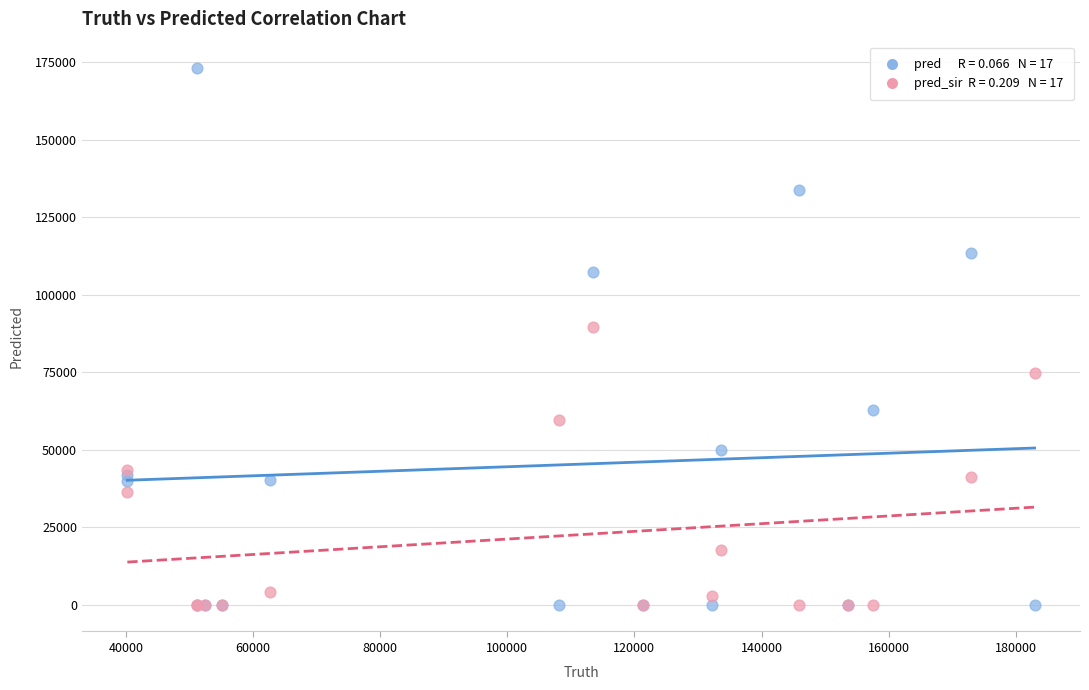

Across all series, what Y value is closest to 86495?

89668.0